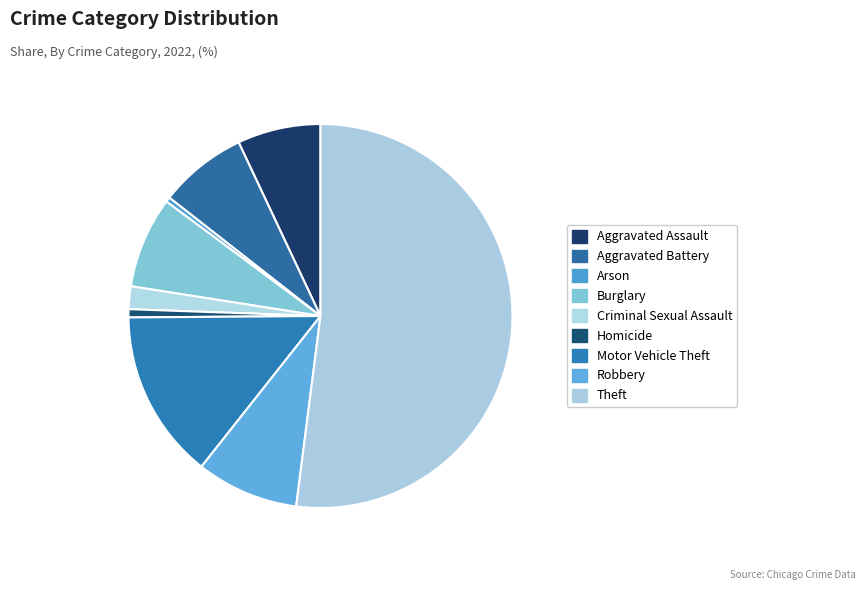

How many segments does this pie chart have?

9